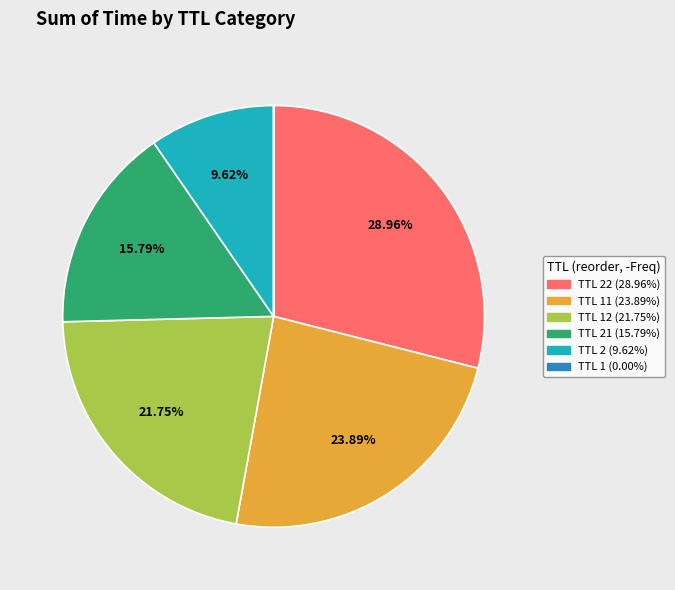

To the nearest percent, what is the average slice percentage?

17%